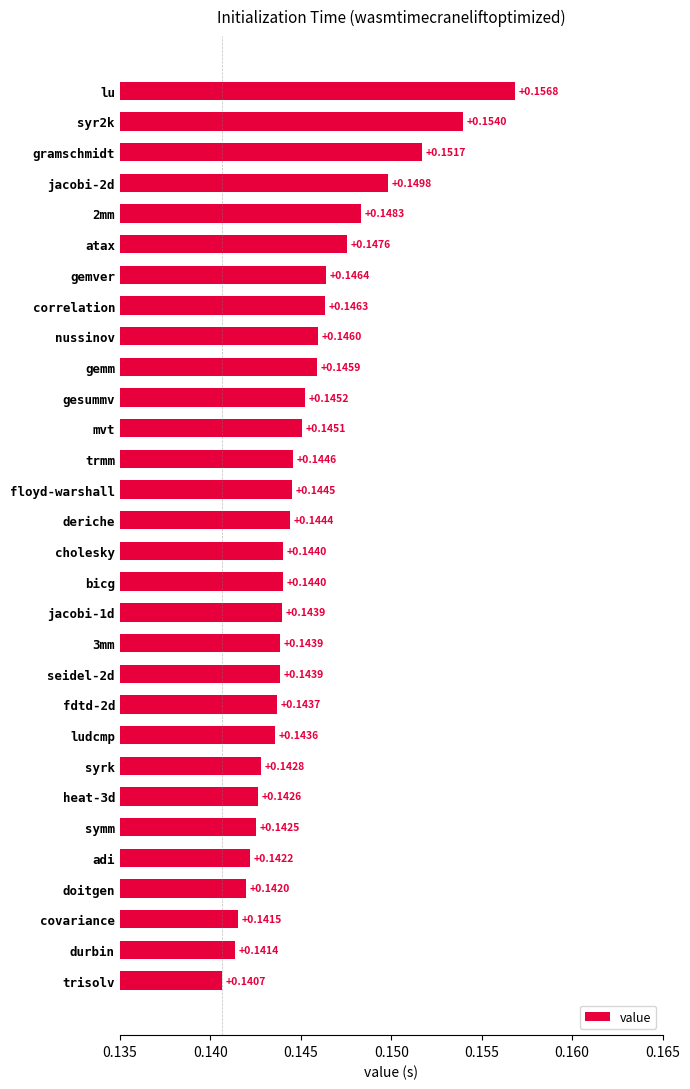

What is the label of the 19th bar from the bottom?

mvt